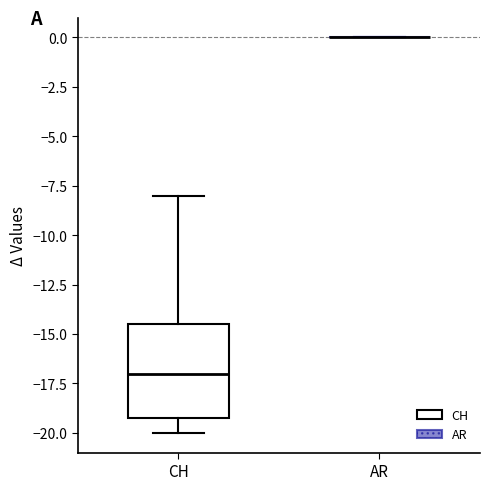

Reading left to right, transcribe this box plot: for each box, give where its median line is, the range the box spans, and where its two whiskers end, as read against the y-axis. The values are not printed on the chart, so give them approximately, as read against the axis.

CH: median -17.0, box -19.0 to -14.5, whiskers -20.0 to -8.0
AR: box collapsed to a line at 0.0, whiskers 0.0 to 0.0